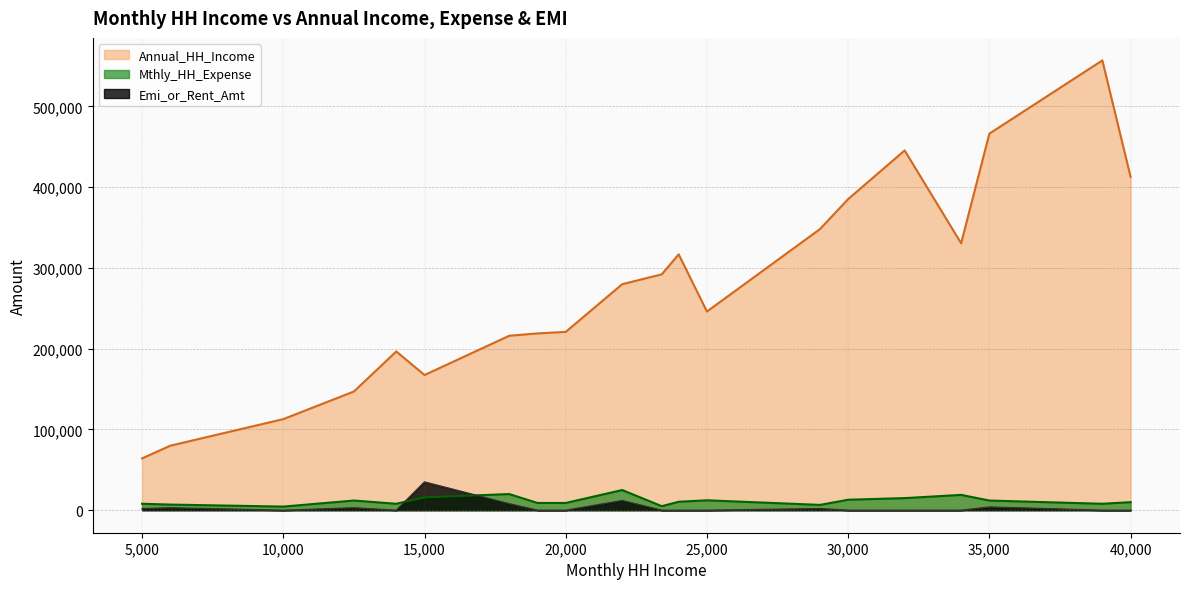

How many lines are shown in the chart?

3